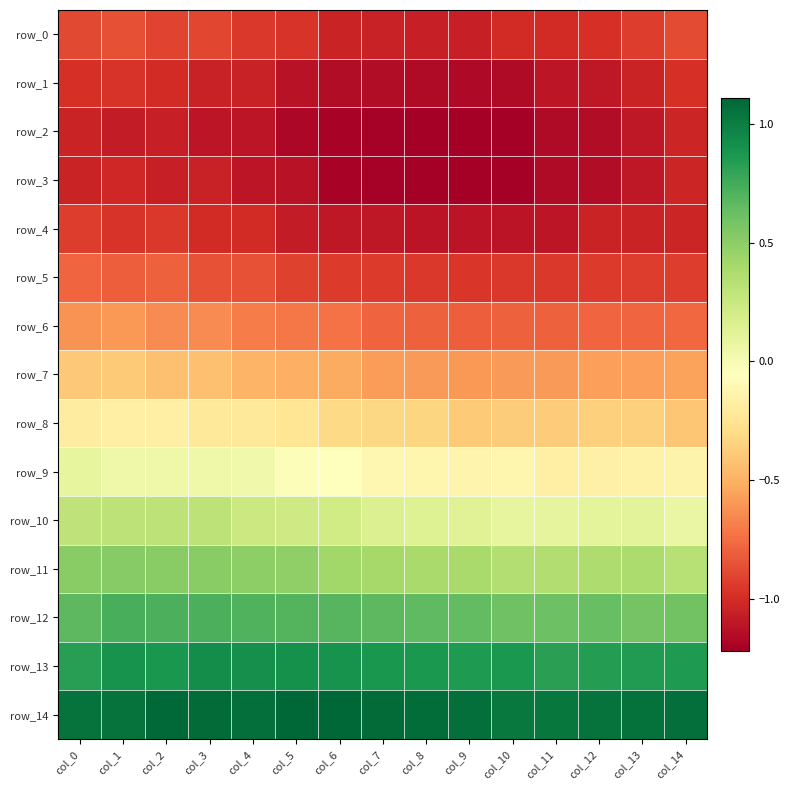

Read the row_7 value at col_13.

-0.6